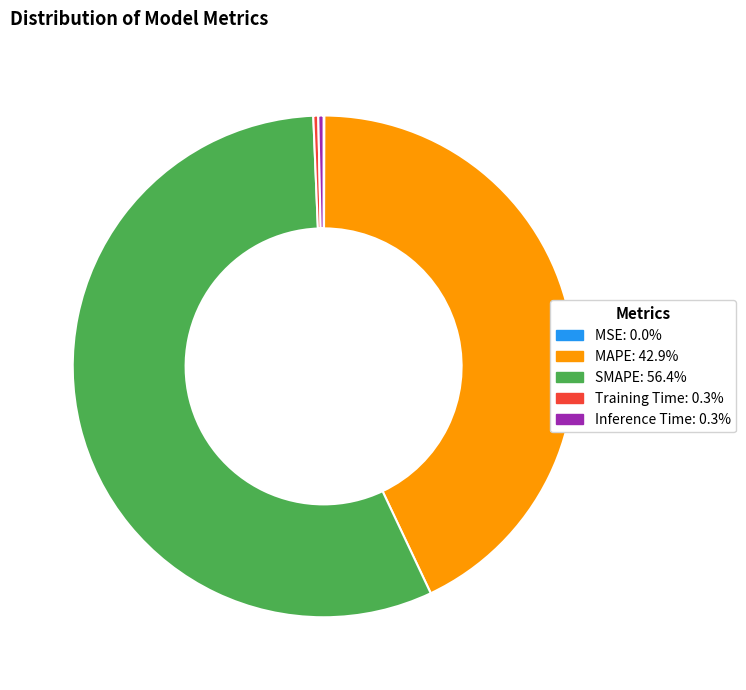

Is the sum of Inference Time: 0.3% and Training Time: 0.3% greater than half?

No